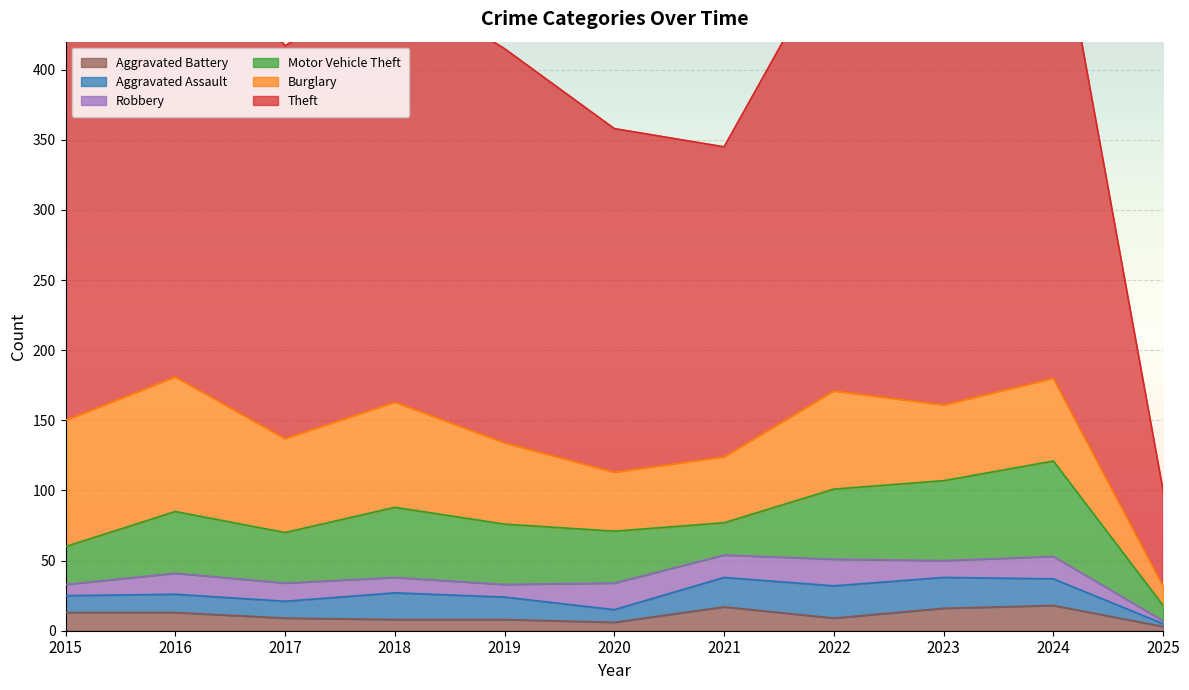

At which label does Robbery reach its peak?

2020